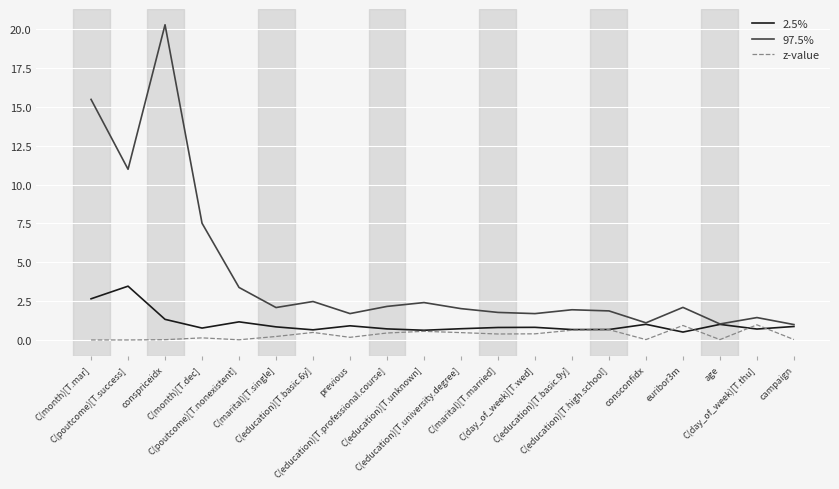

How many lines are shown in the chart?

3